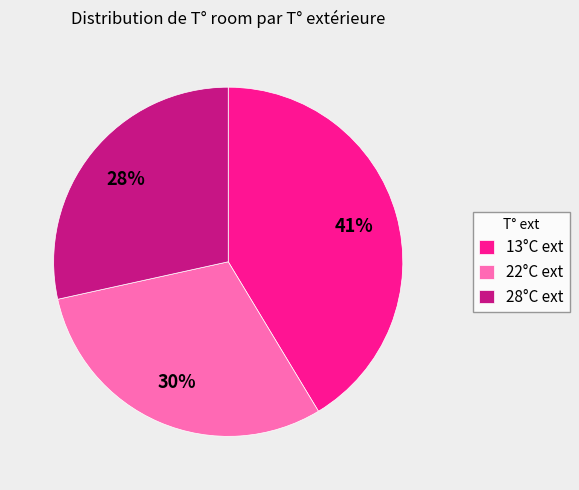

Is there a majority slice in this chart?

No